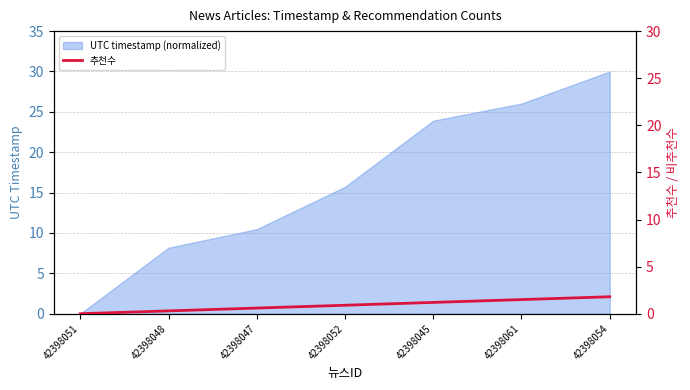

At which label is UTC timestamp (normalized) closest to 15?

42398052